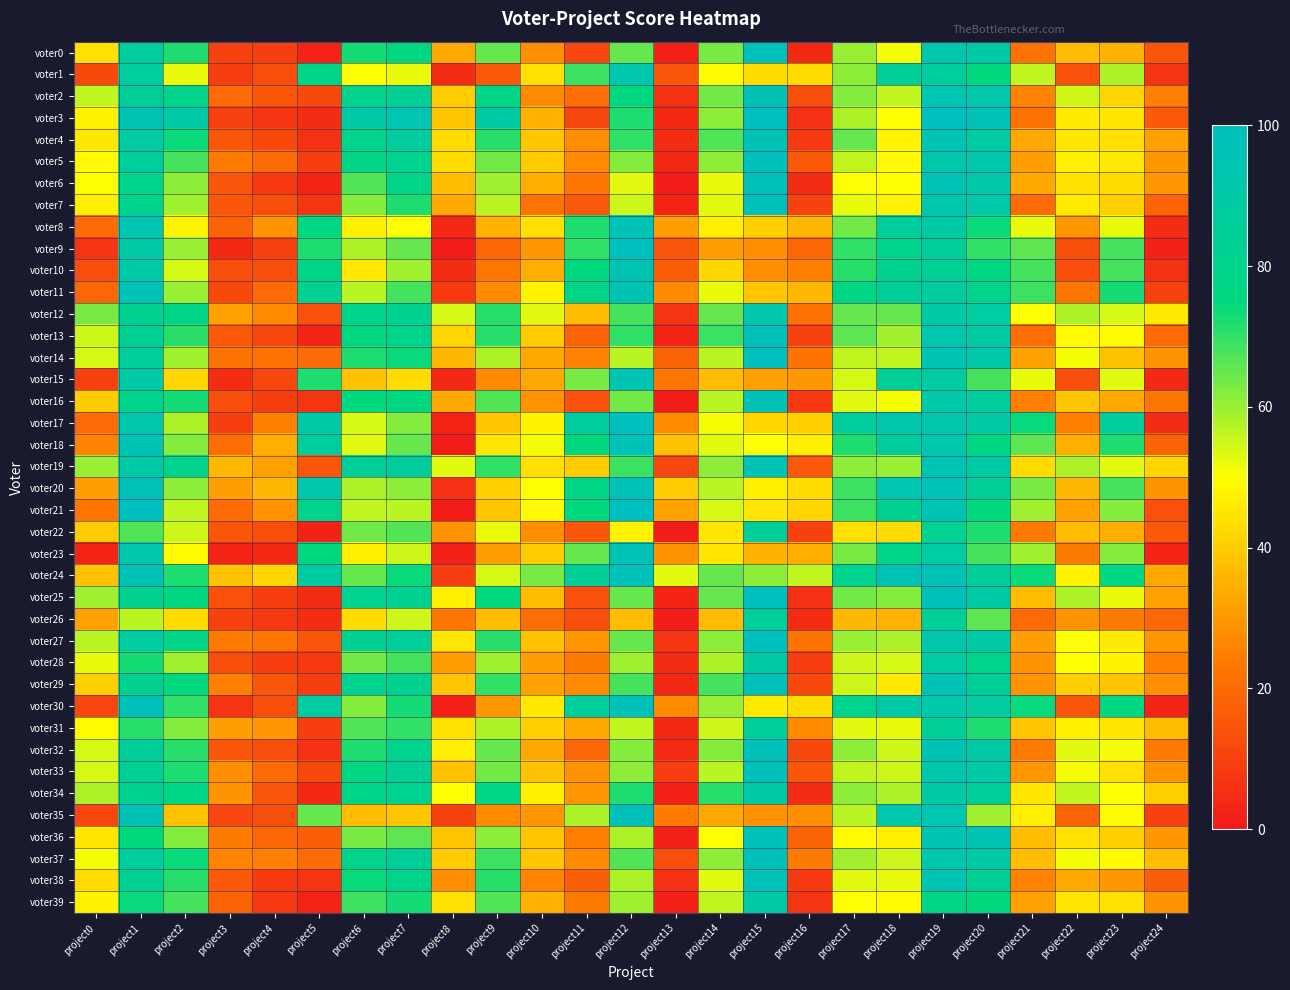

How many series are shown in this chart?

40